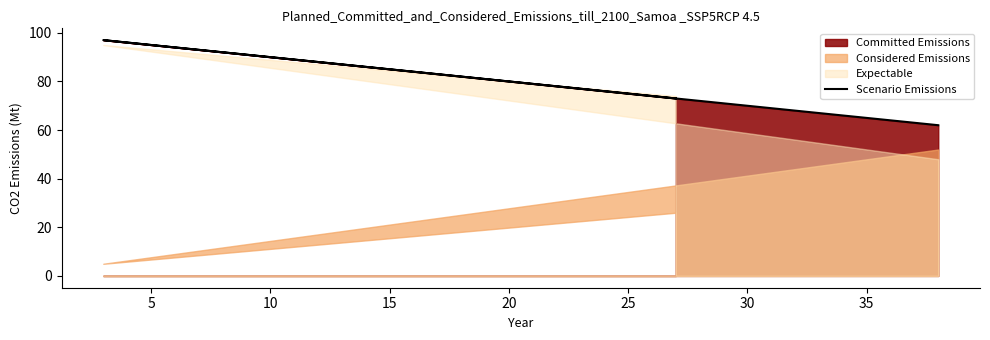

How many lines are shown in the chart?

1